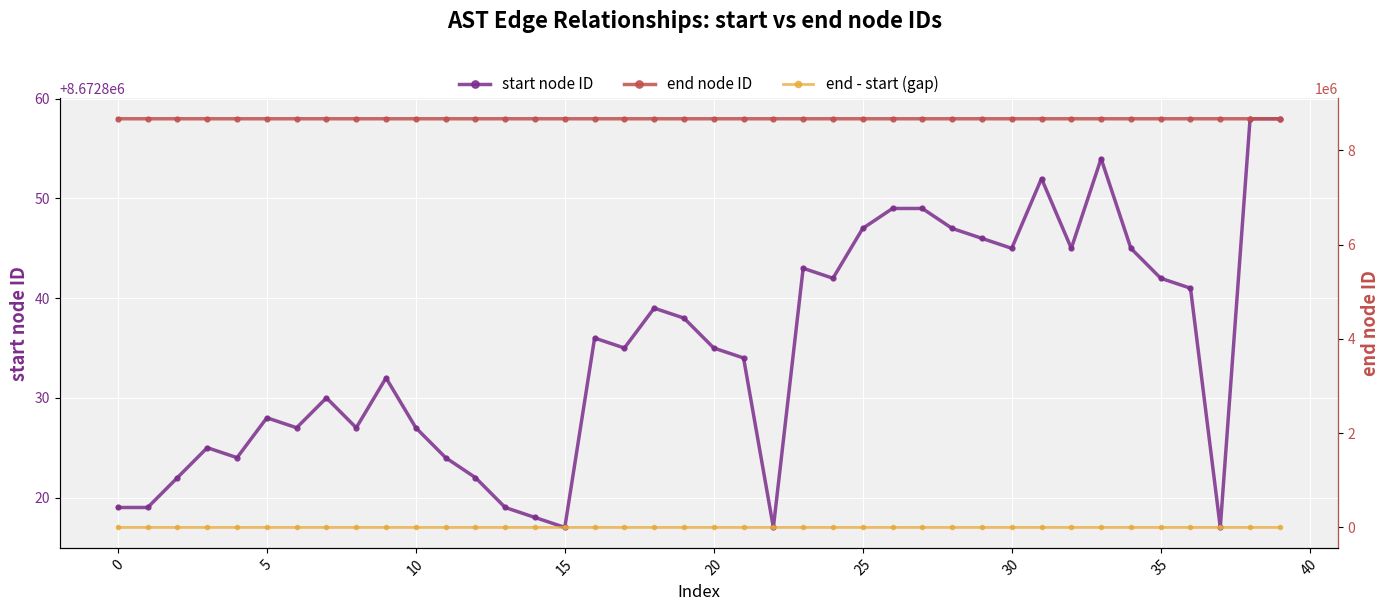

The end node ID series shows 8672855 at 33. True or false?

True